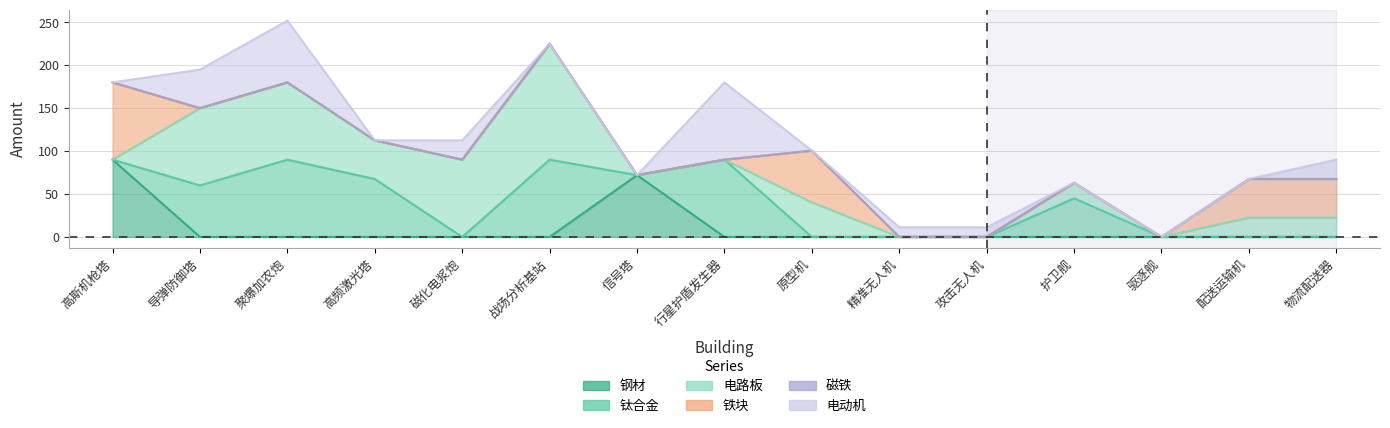

At 信号塔, list the series in order from smallest to largest.

钛合金, 电路板, 铁块, 磁铁, 电动机, 钢材